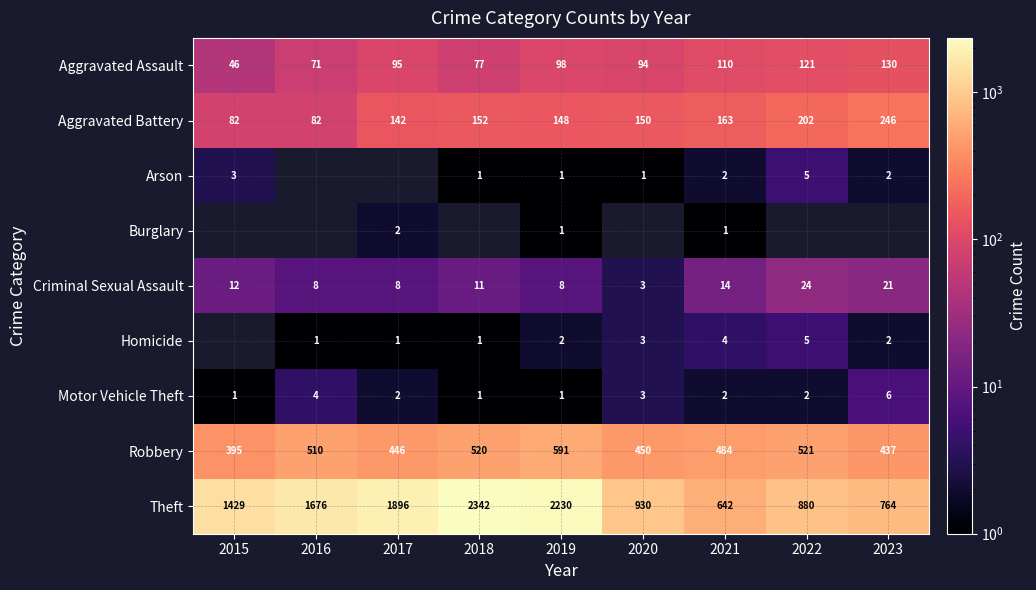

How many distinct data groups are displayed?

9